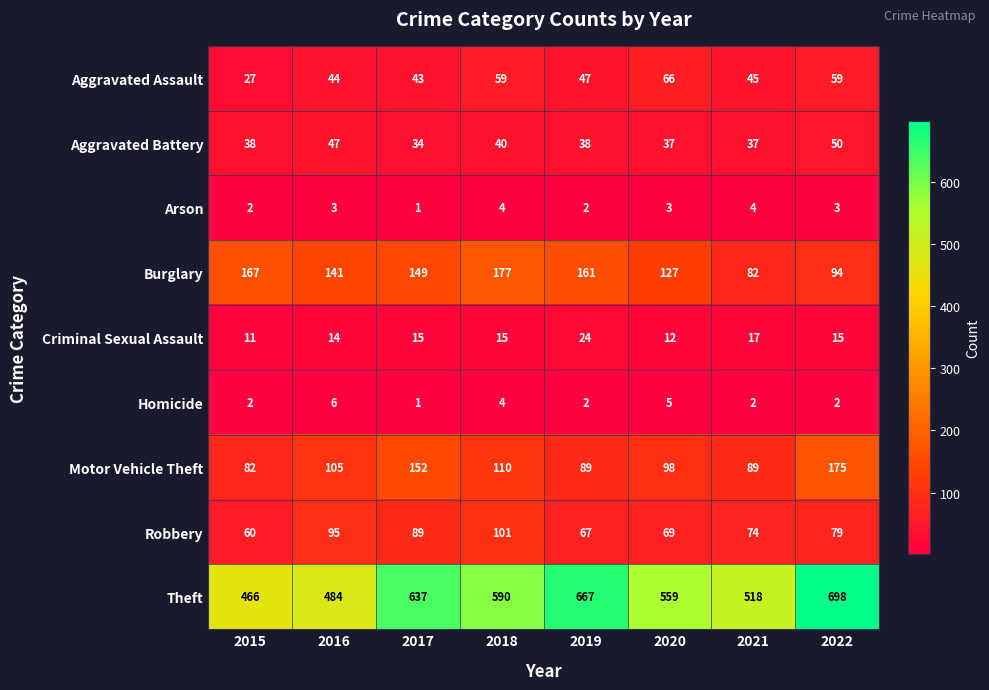

What is the sum of the Aggravated Assault values at 2021 and 2022?

104